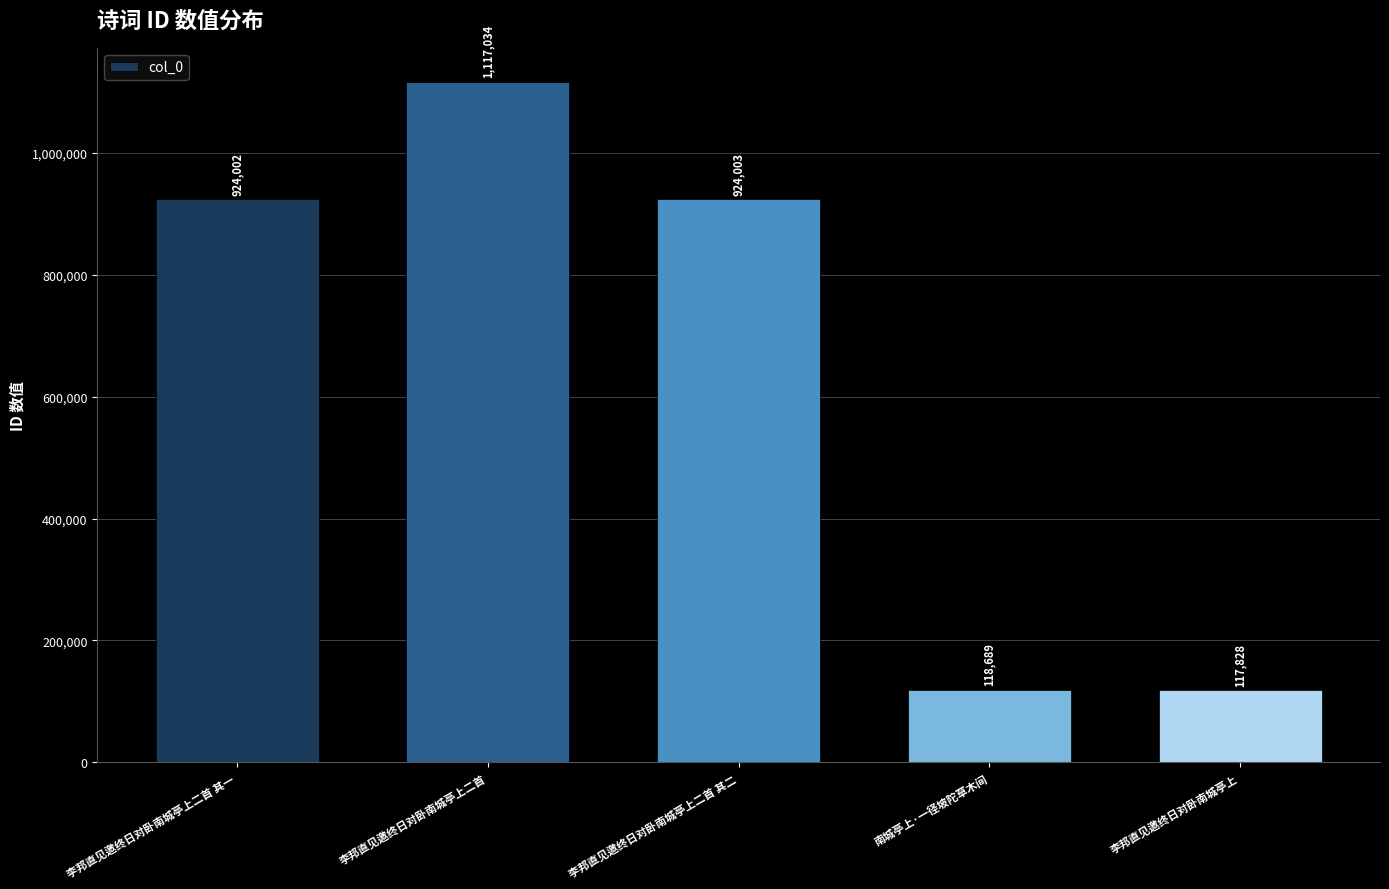

What is the change in value from 南城亭上·一径坡陀草木间 to 李邦直见邀终日对卧南城亭上?

-861